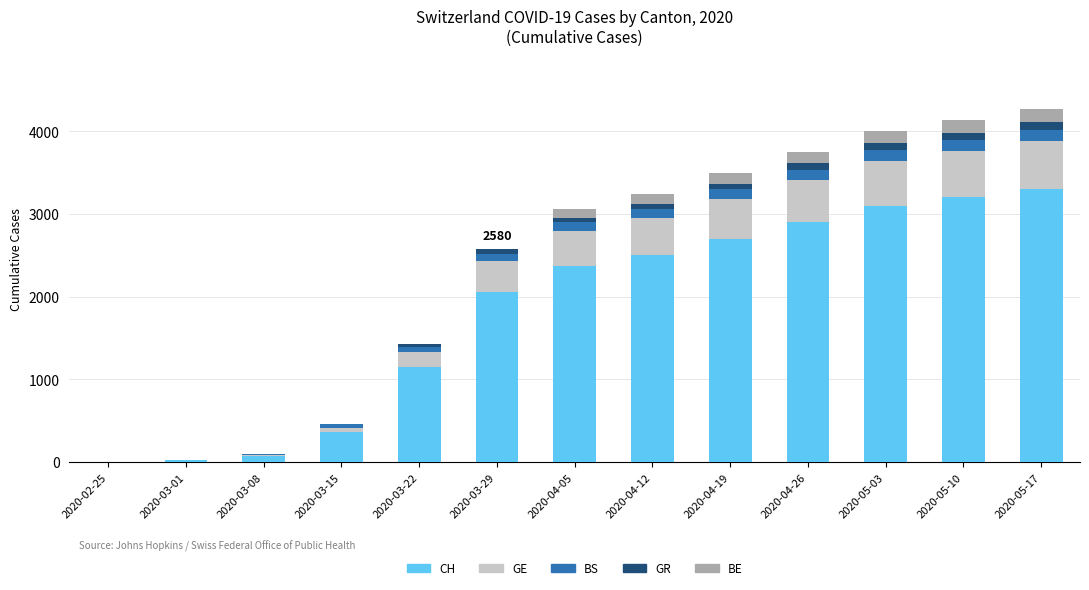

Which category has the highest value in the CH series?

2020-05-17